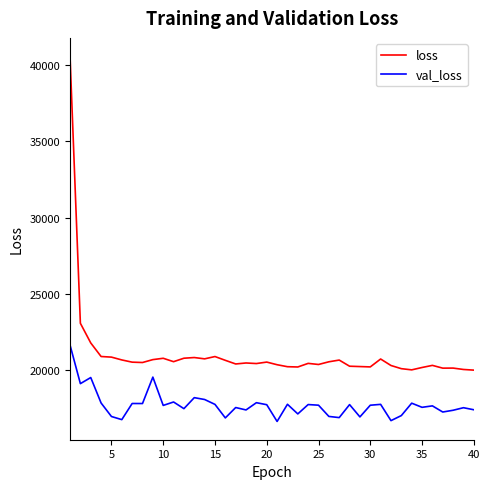

True or false: loss and val_loss cross at least once.

False